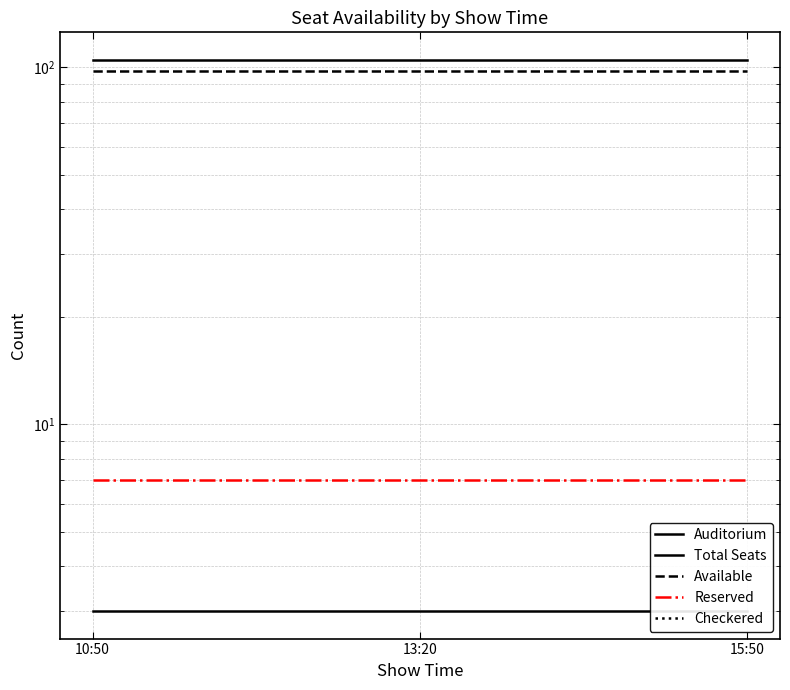

Between 13:20 and 15:50, which series saw the biggest shift?

Auditorium